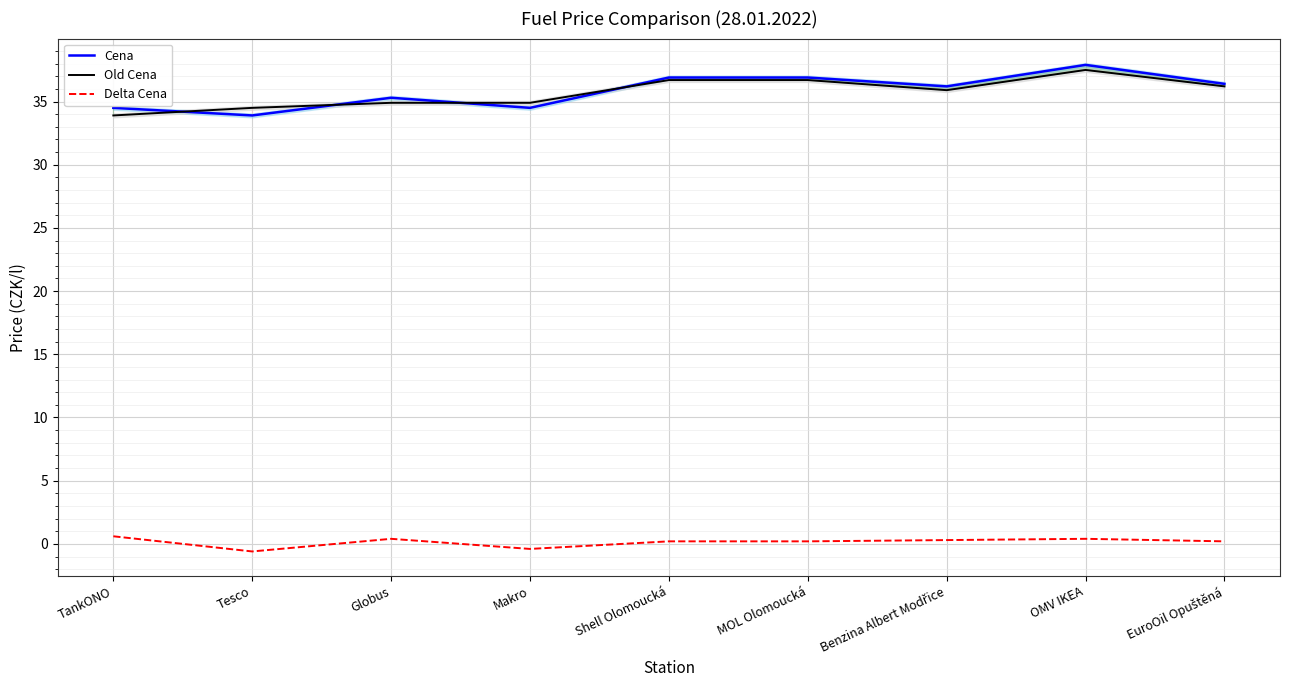

What is the greatest value displayed?

37.9